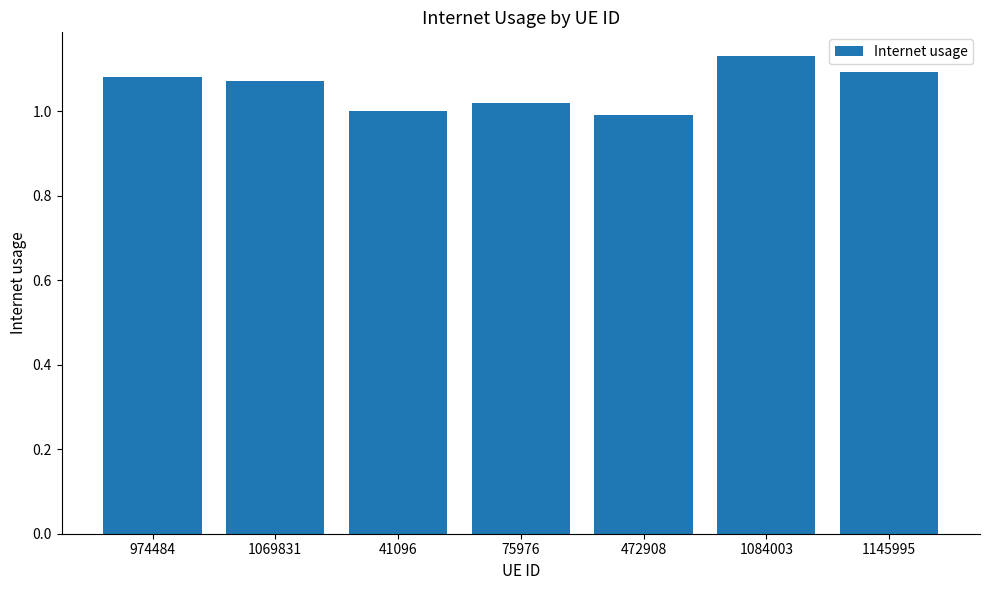

Between 472908 and 1145995, which is larger?

1145995